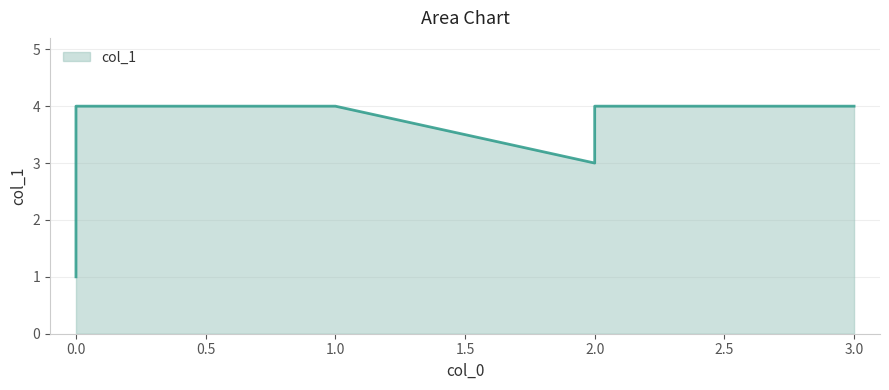

Rank the categories by value from highest to lowest.

2, 1, 0, 3, 2, 0